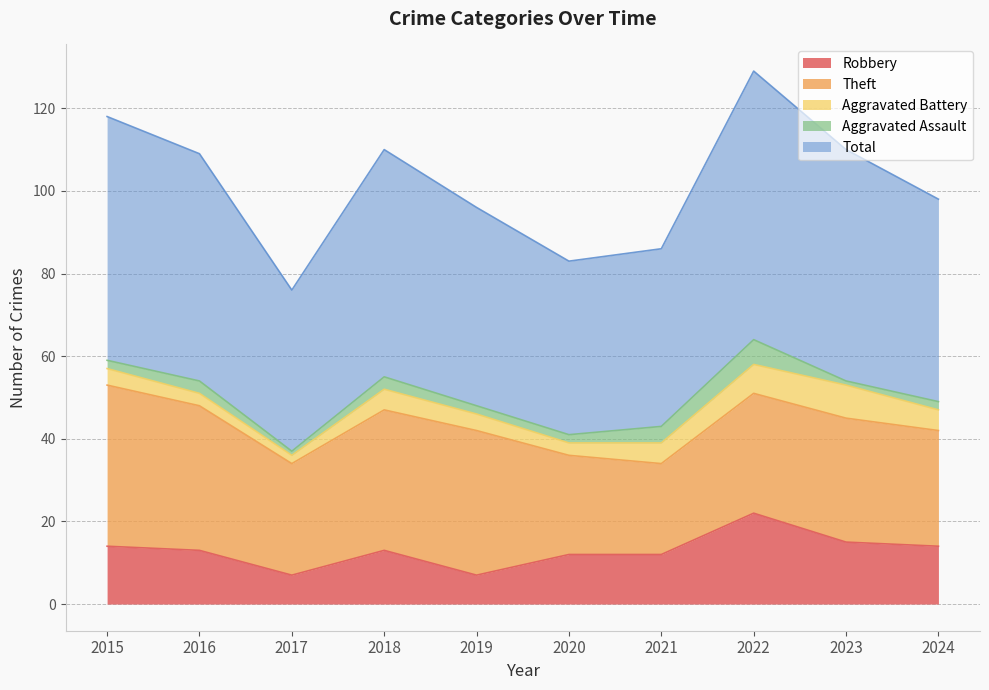

At which label does Aggravated Assault reach its peak?

2022